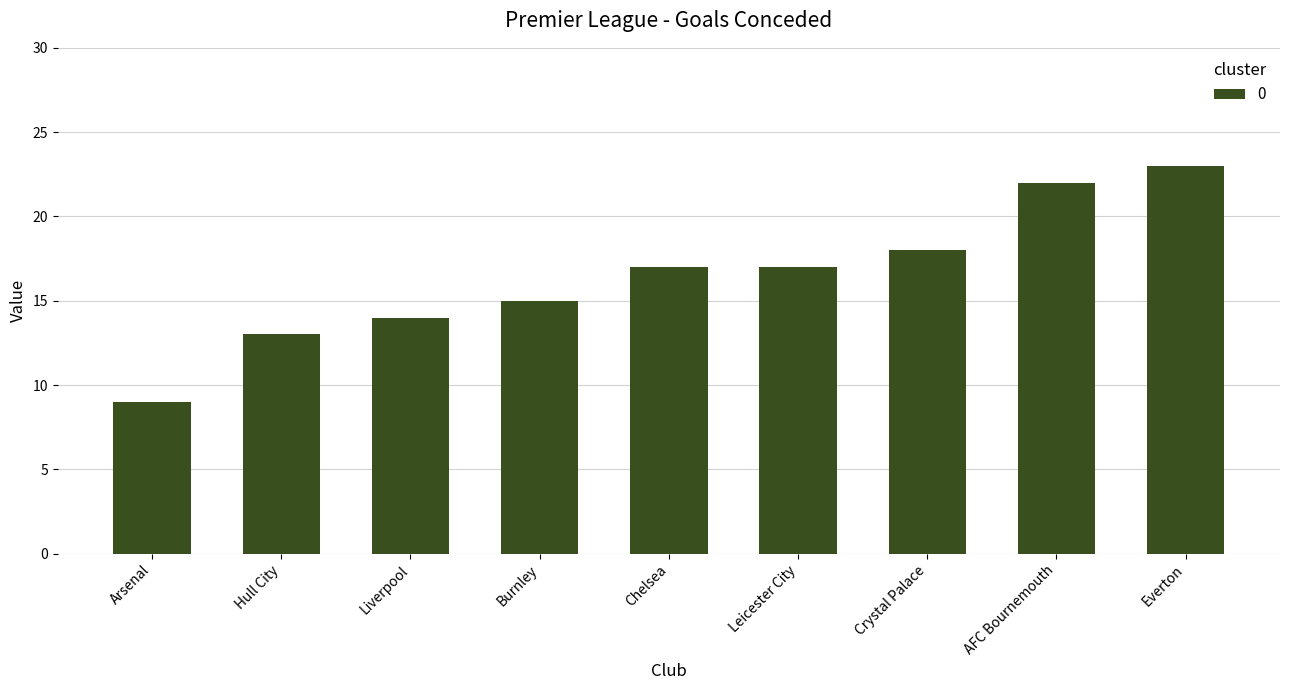

What is the greatest value displayed?

23